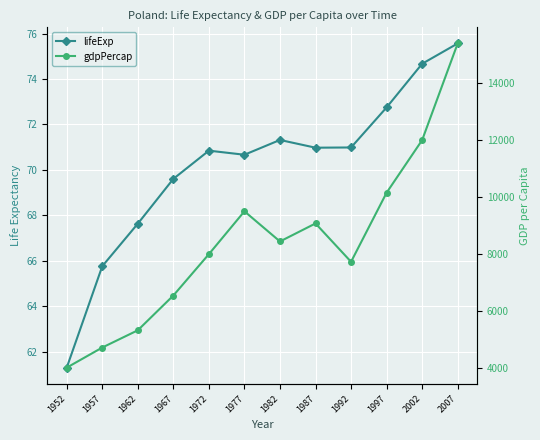

How many data points in gdpPercap are above 8451?

6